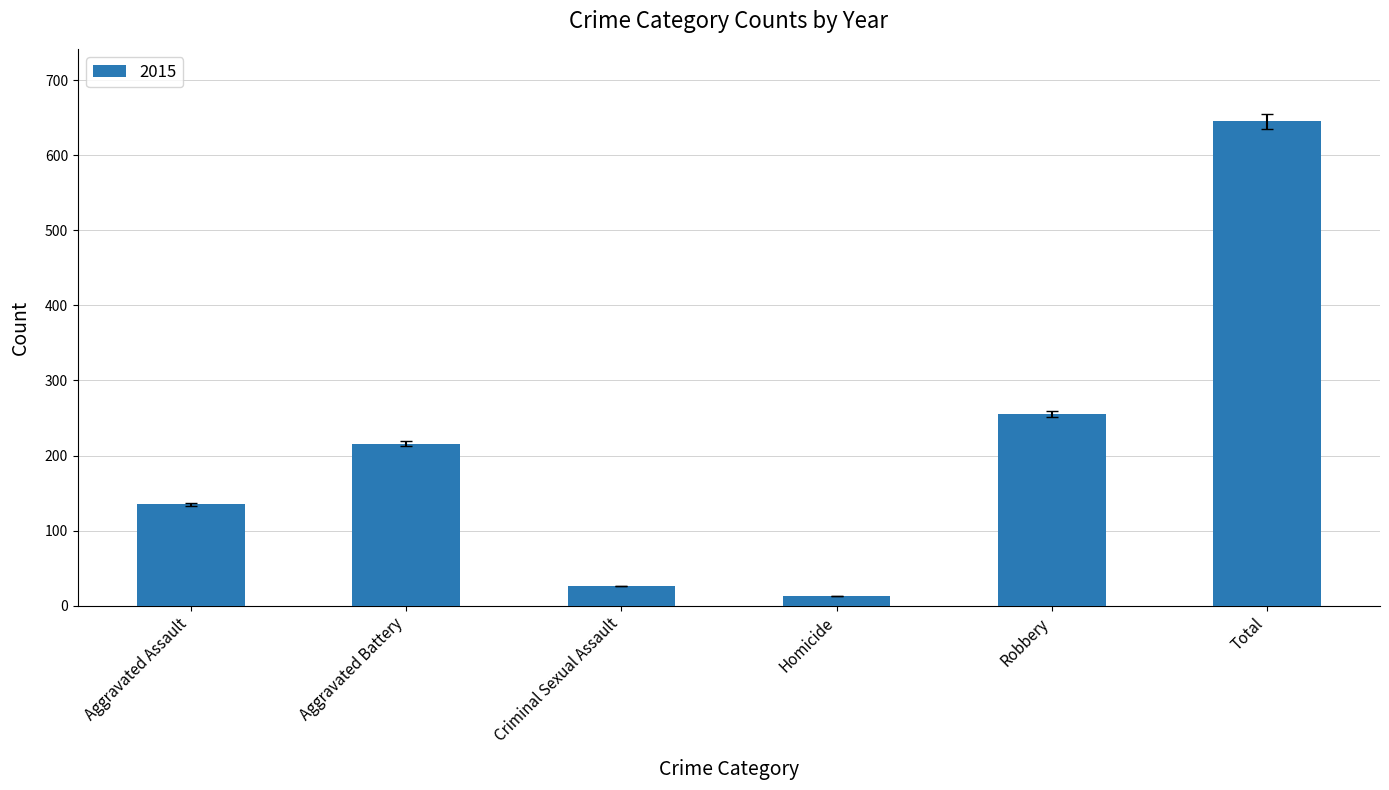

At which label is the value closest to 329?

Robbery